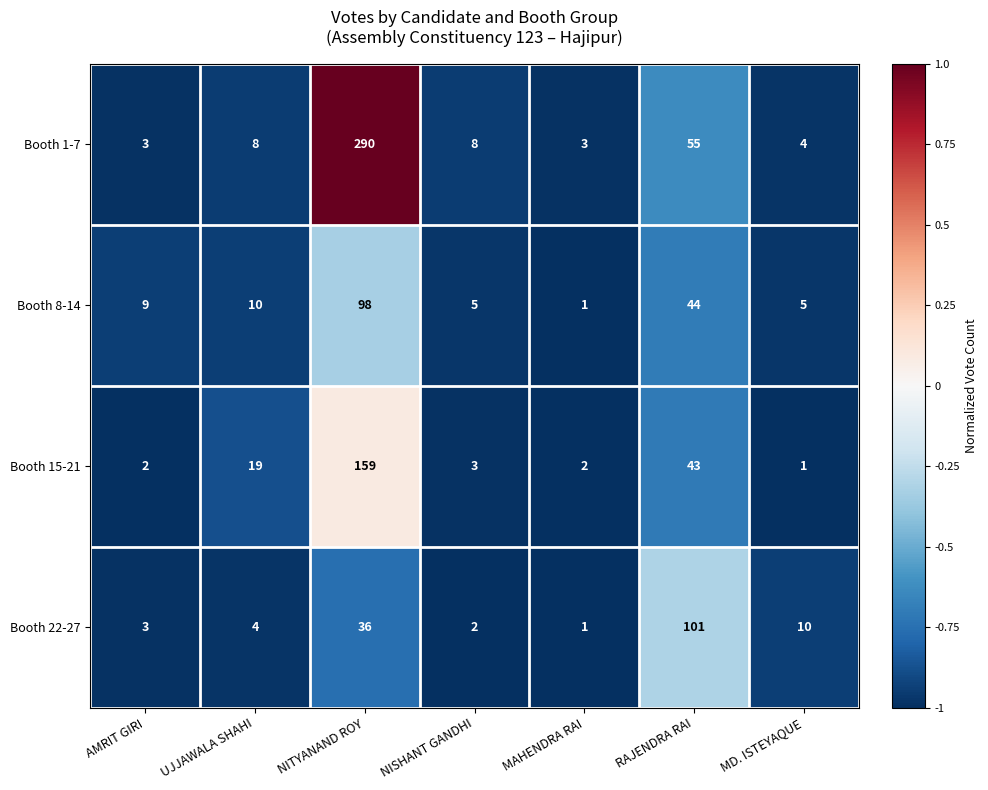

What is the difference between the highest and lowest values at RAJENDRA RAI?

58